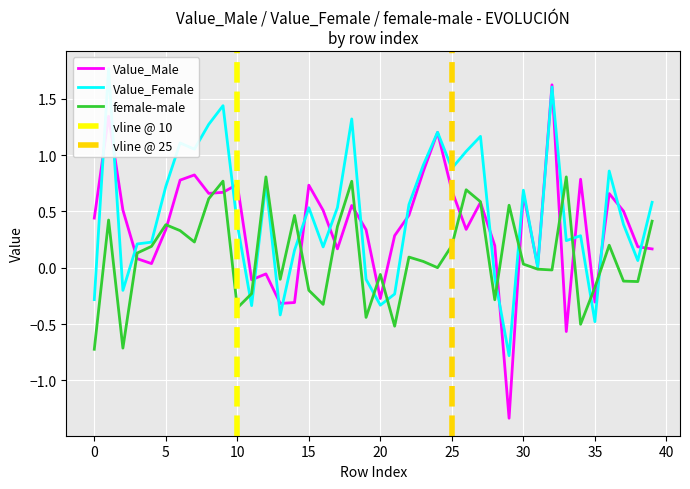

At 3, list the series in order from smallest to largest.

Value_Male, female-male, Value_Female